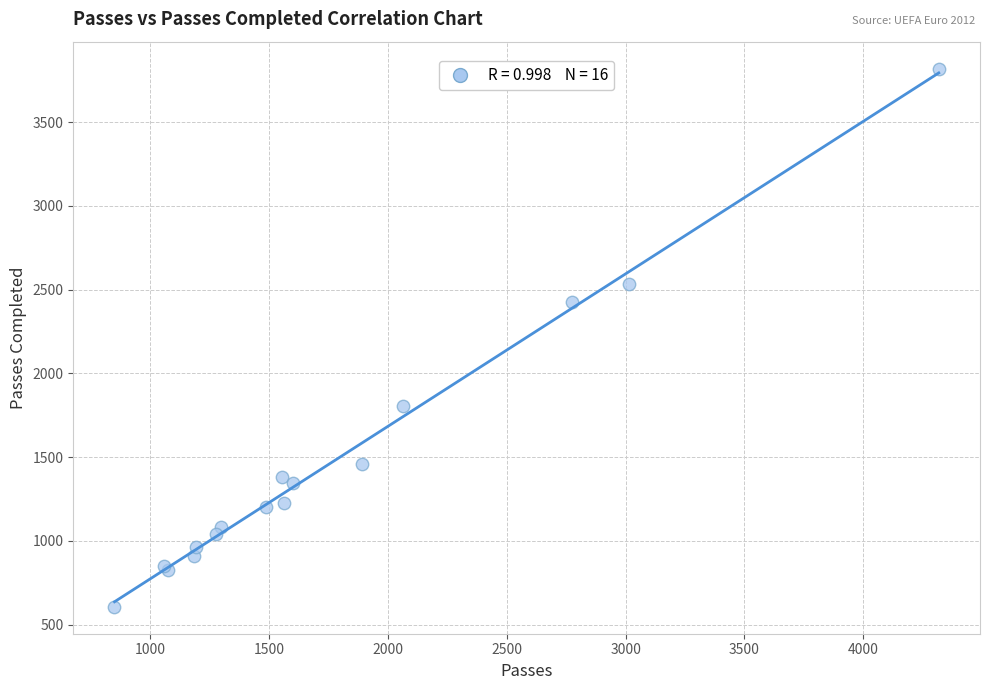

What Y value in the scatter plot is closest to 2213?

2427